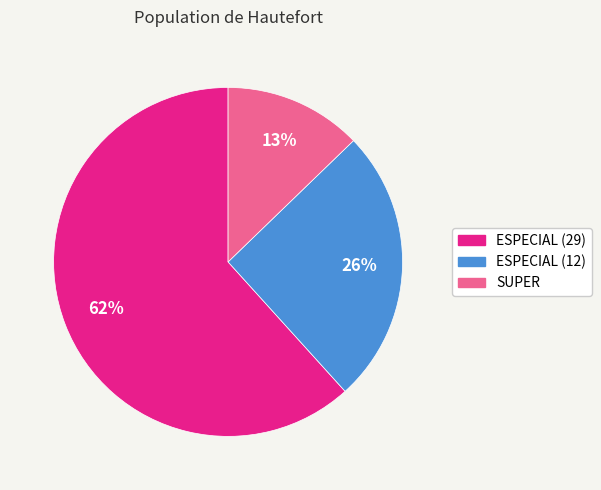

What is the ratio of the value at ESPECIAL (12) to the value at SUPER?

2.0